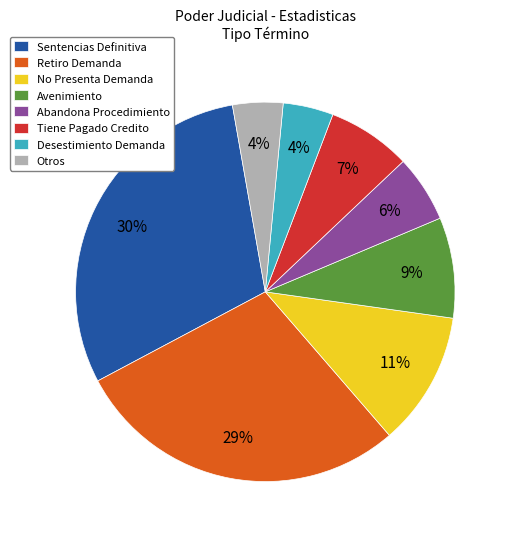

How many segments does this pie chart have?

8